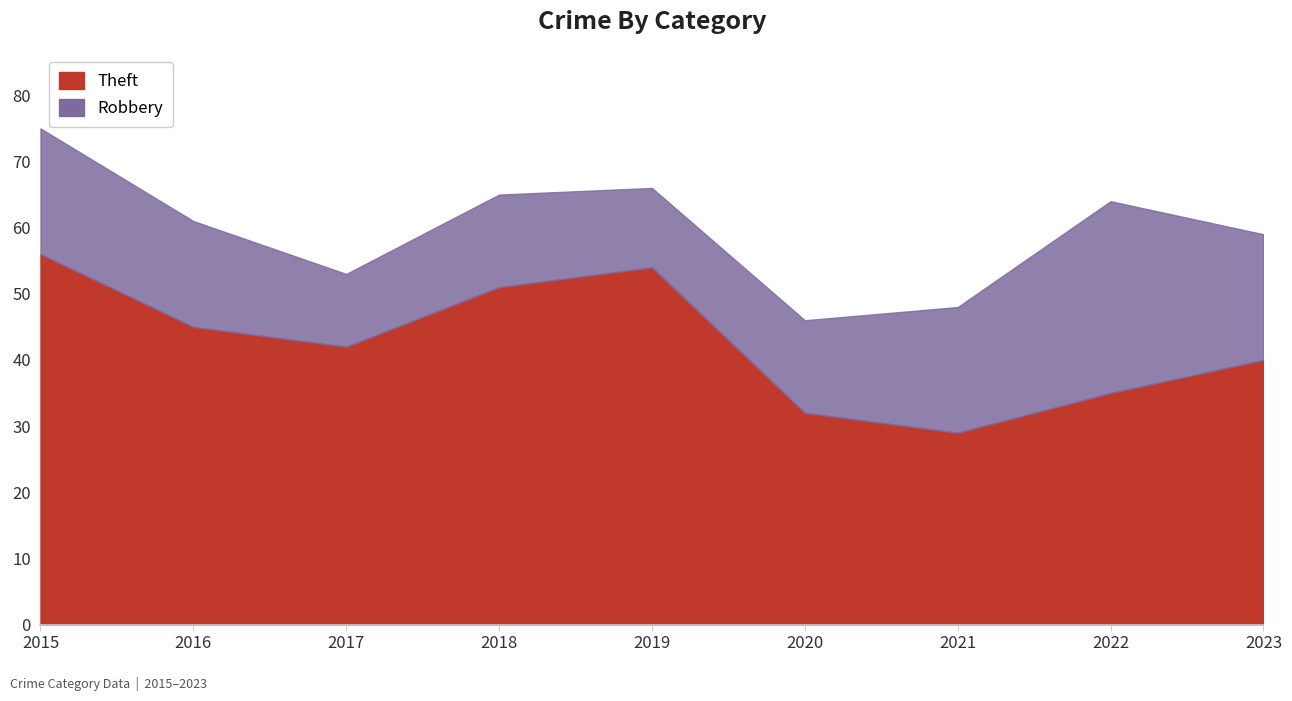

What is the difference between the values at 2016 and 2022?

10